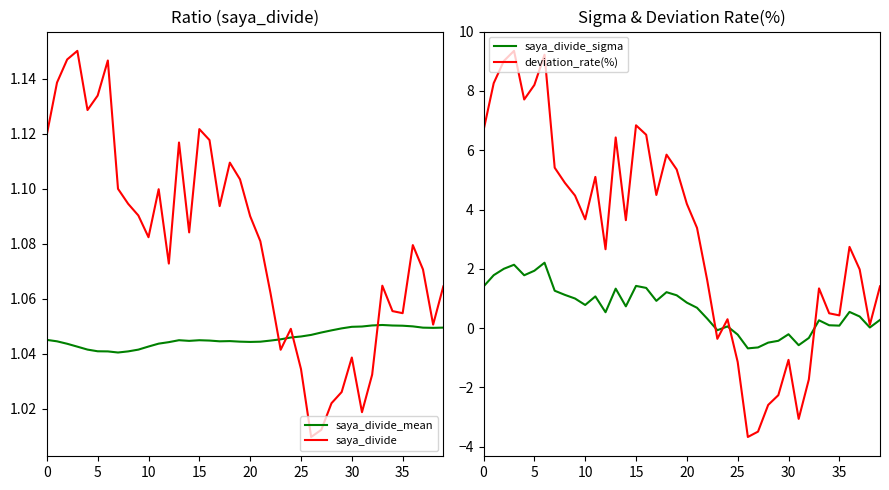

True or false: saya_divide_sigma has a value of -0.2 at 25.

True